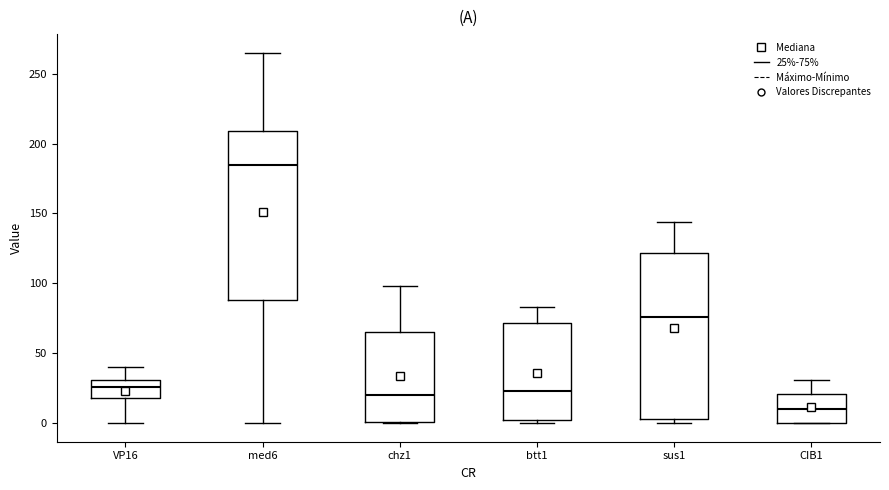

Which box has the lowest median line?

CIB1